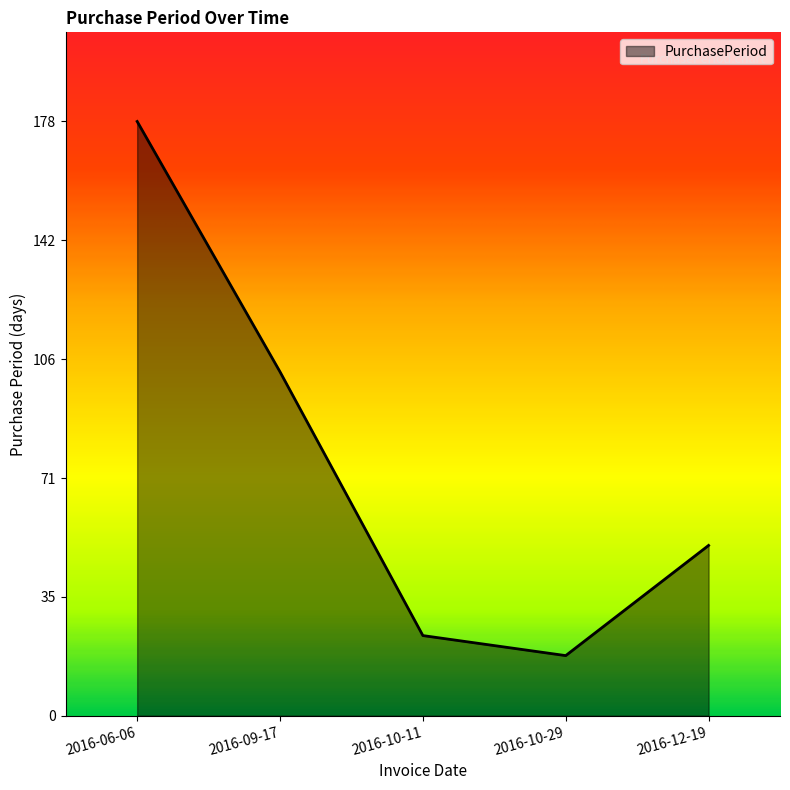

What is the difference between the values at 2016-10-11 and 2016-12-19?

27